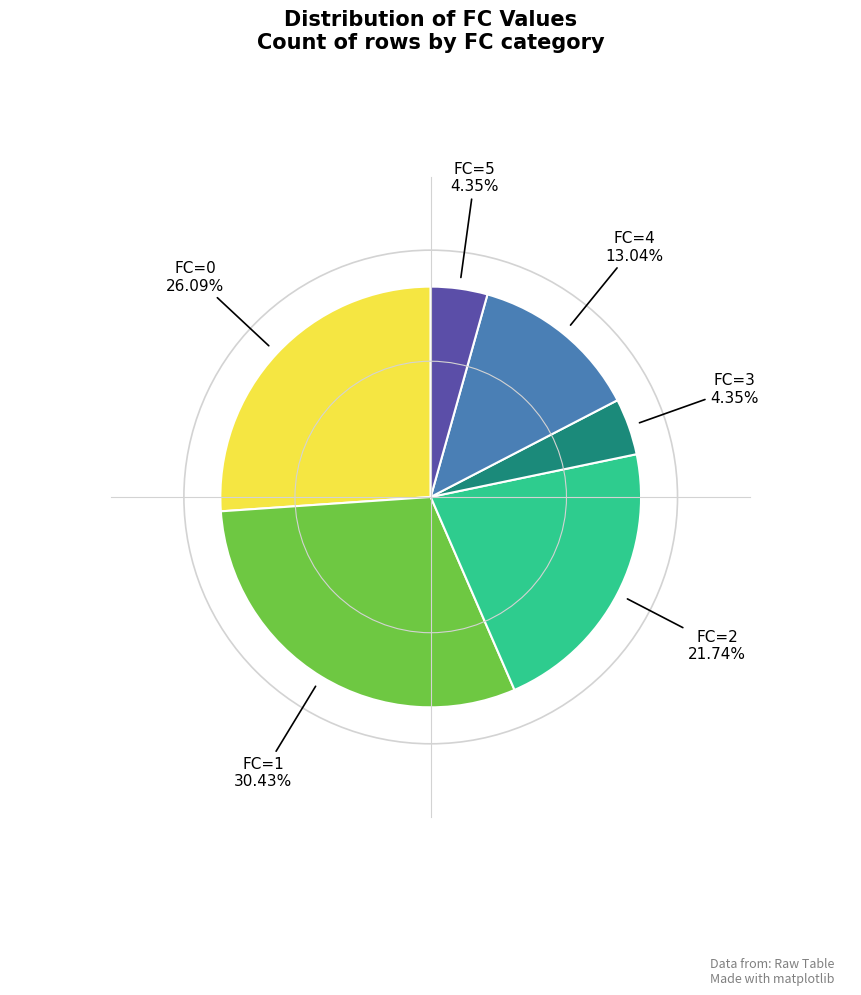

How many slices are in this pie chart?

6